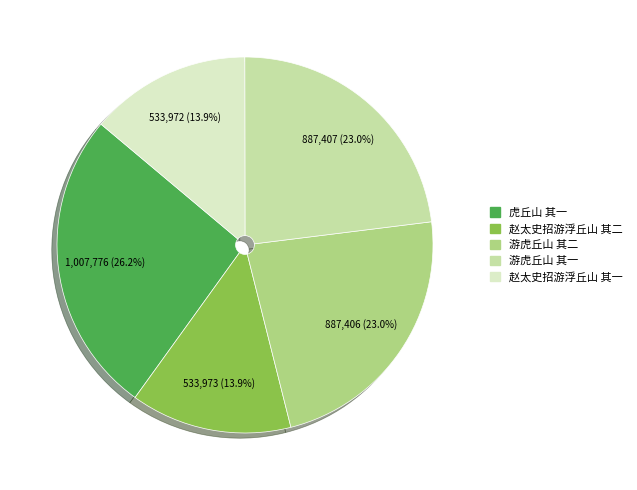

Which slice is the largest?

虎丘山 其一